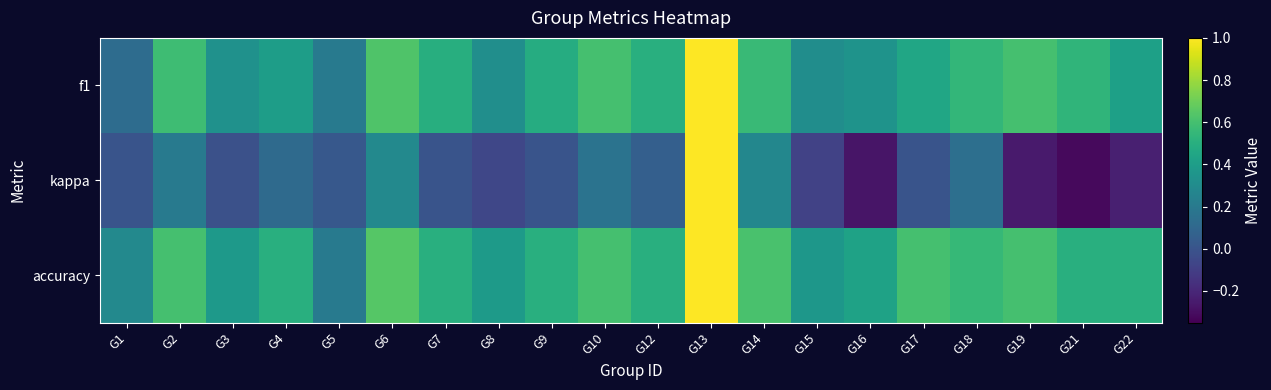

At how many categories does at least one series exceed 0?

20